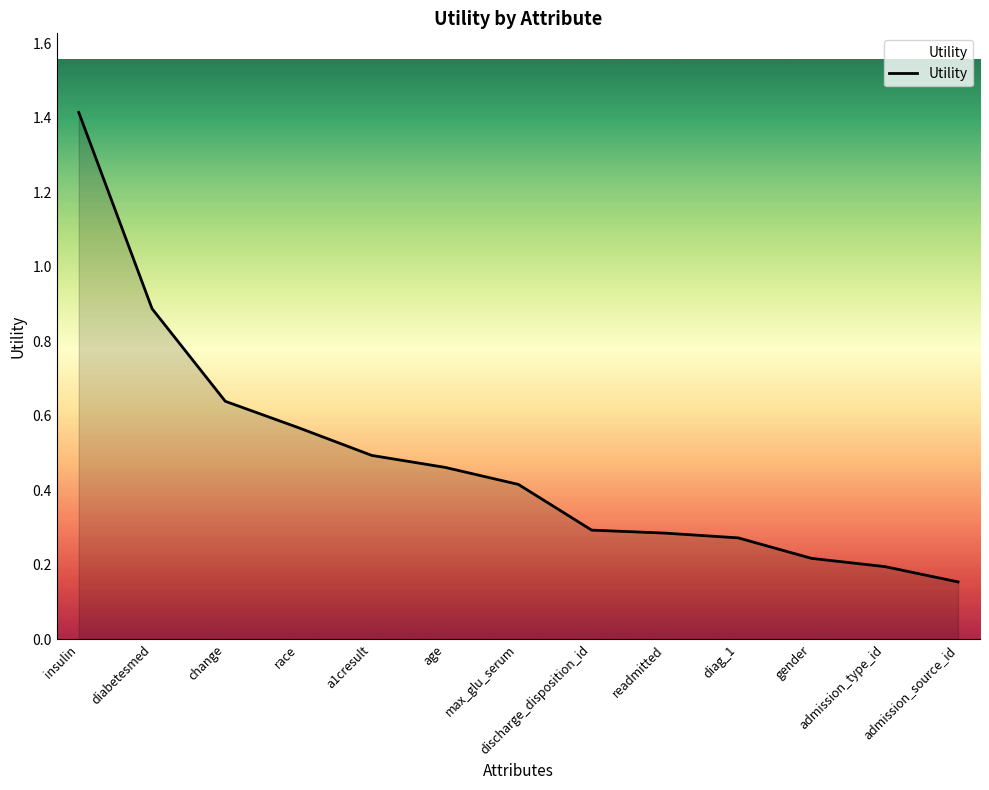

Which category has the lowest value across all series?

admission_source_id